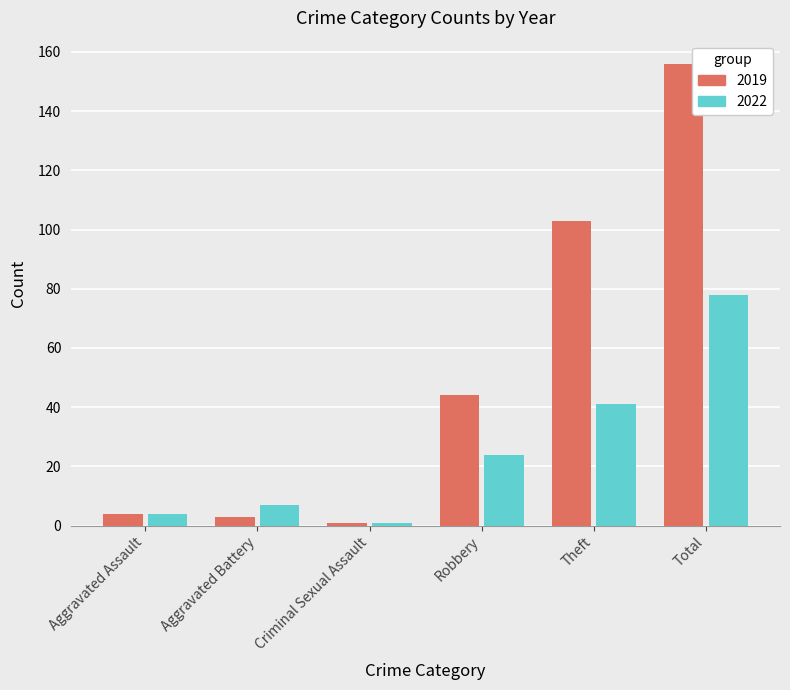

What position from the right is Total?

1